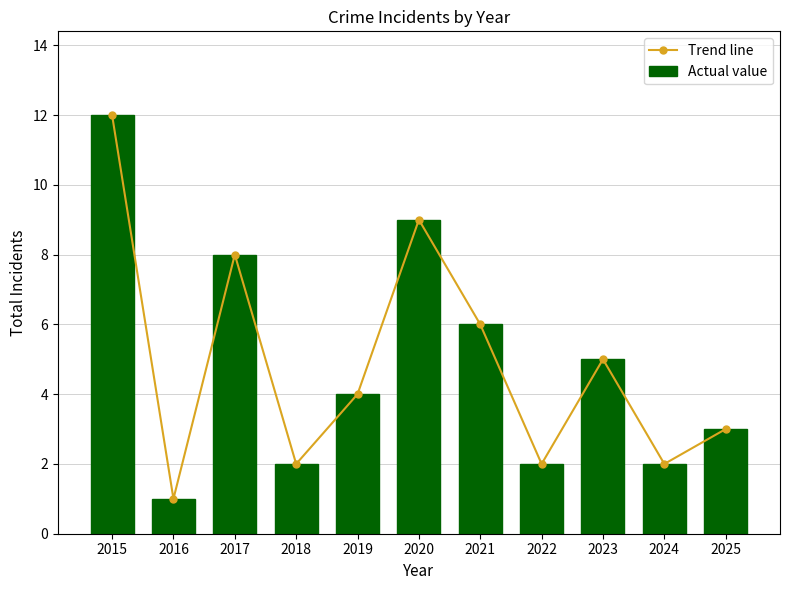

Reading left to right, transcribe all the data shown in this chart.

Trend line: 2015=12	2016=1	2017=8	2018=2	2019=4	2020=9	2021=6	2022=2	2023=5	2024=2	2025=3
Actual value: 2015=12	2016=1	2017=8	2018=2	2019=4	2020=9	2021=6	2022=2	2023=5	2024=2	2025=3